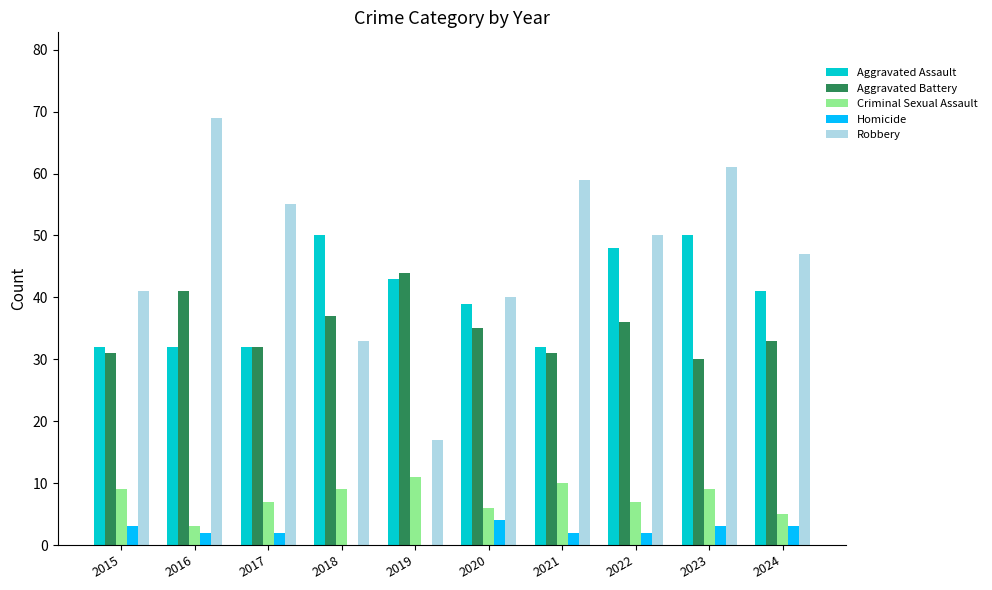

Which series has the widest spread of values?

Robbery